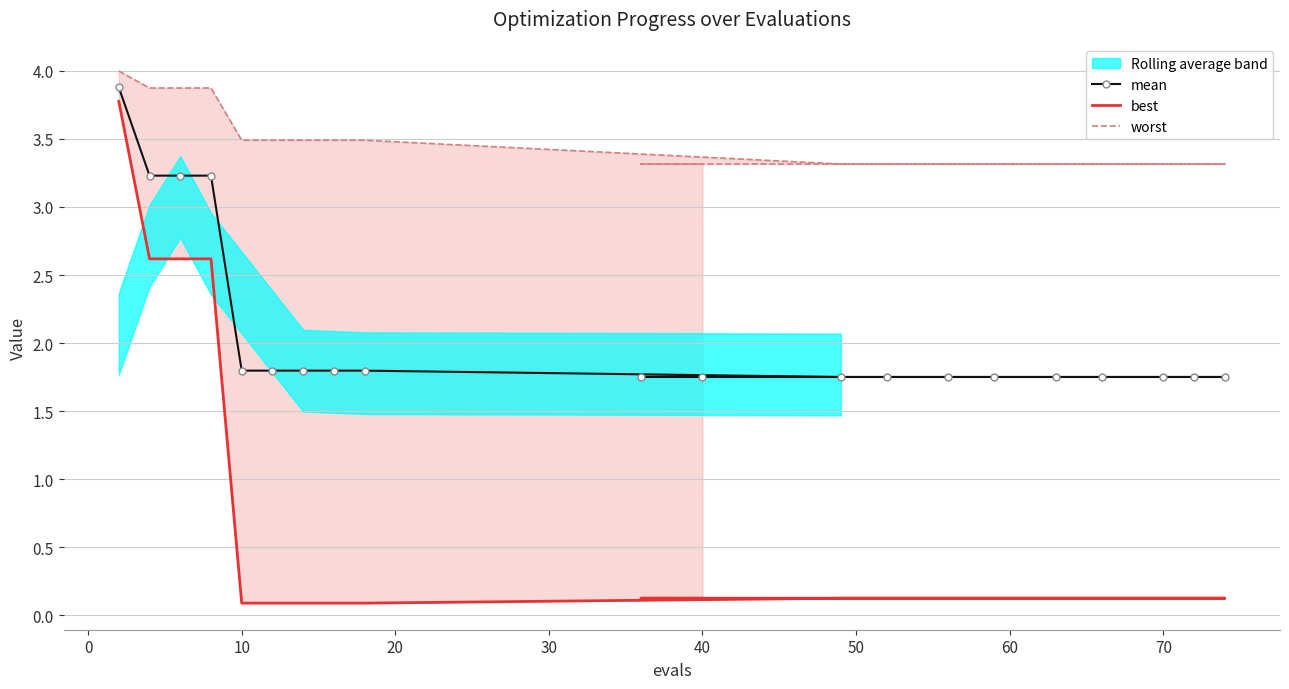

List the series in order of their overall mean, highest first.

worst, mean, best